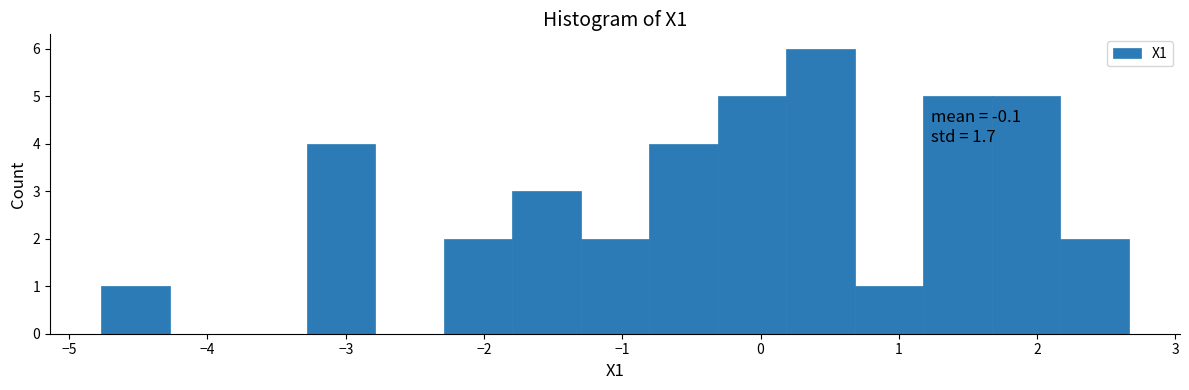

Over which range of the x-axis is the bar tallest?

0.2 to 0.7